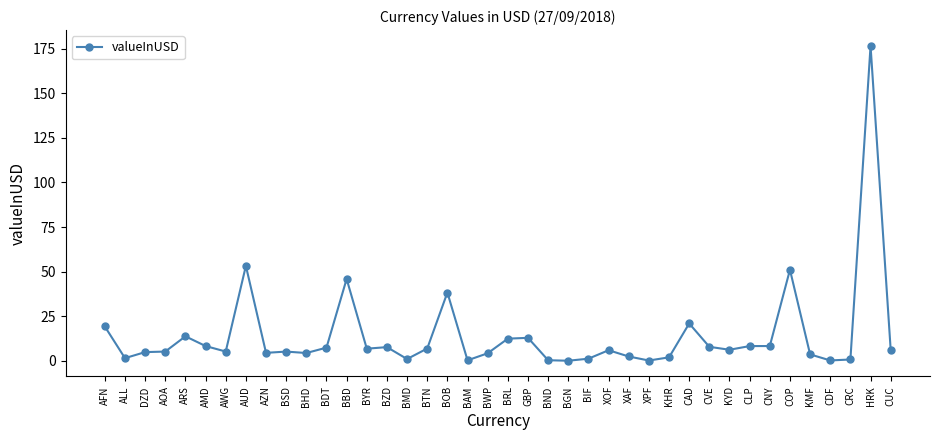

What is the maximum value shown in the chart?

176.6